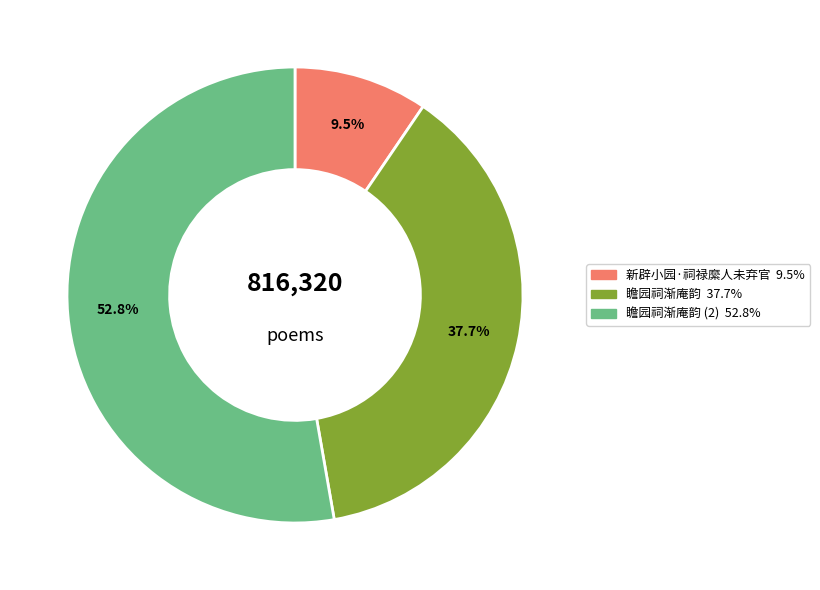

Does any single category account for the majority?

Yes